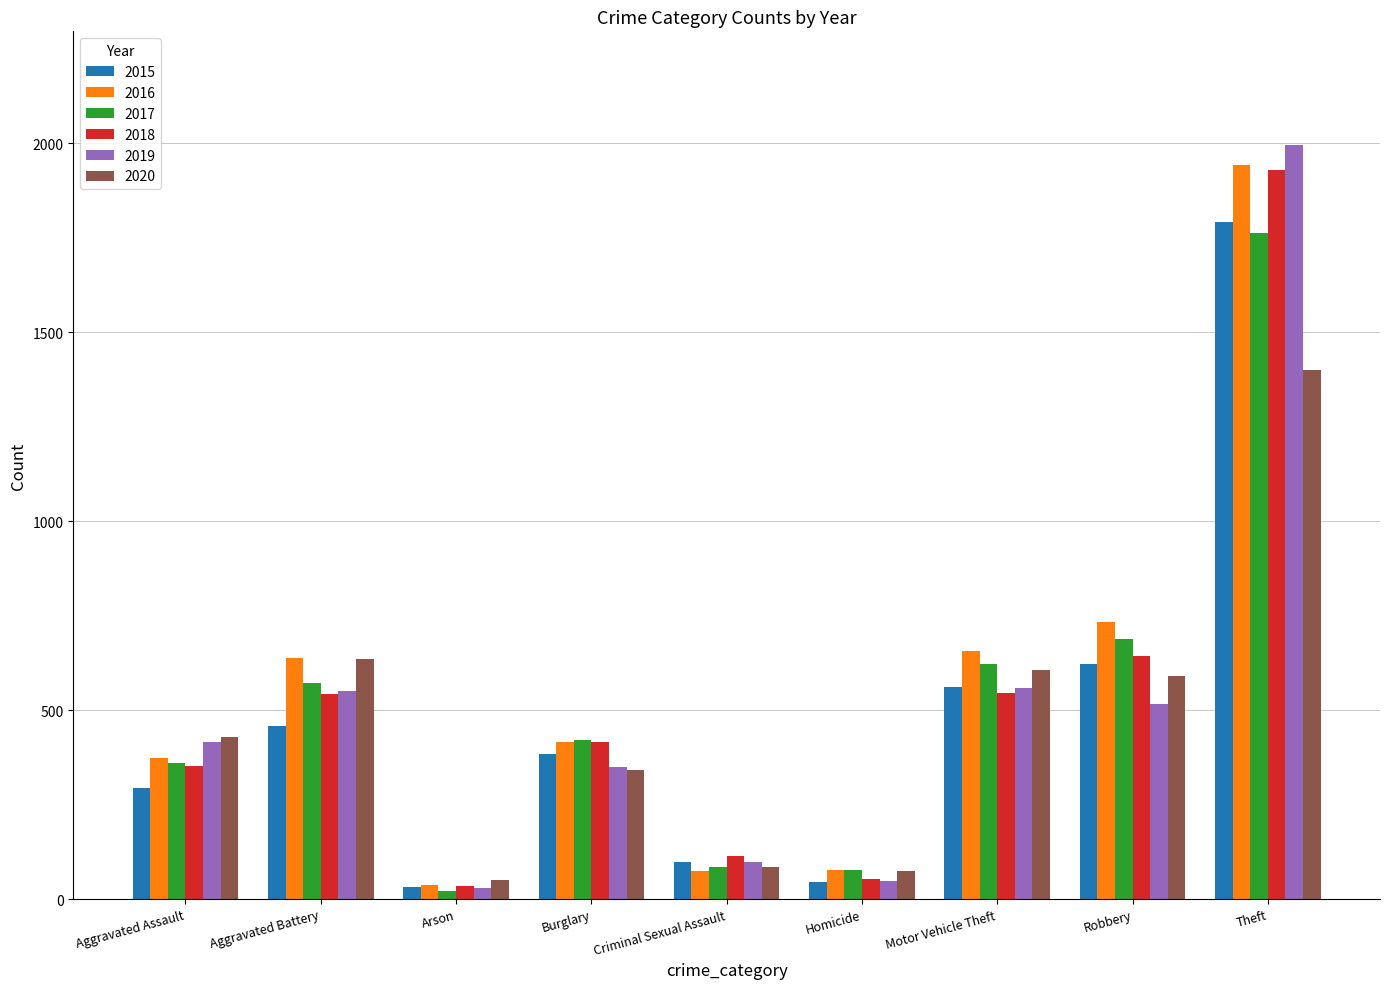

Where does the 2015 series first go above 383?

Aggravated Battery